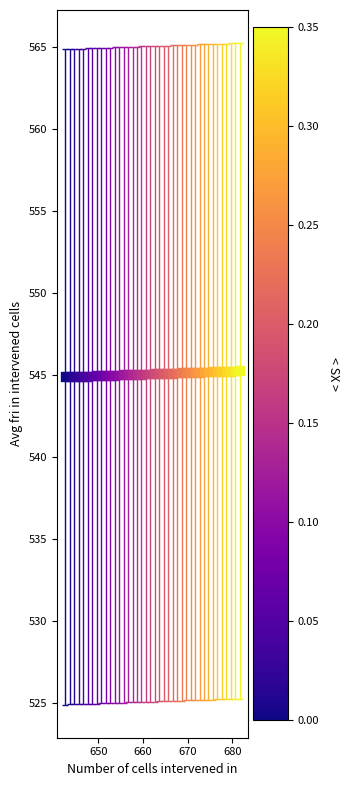

What is the range of X values (max minus min)?

39.0